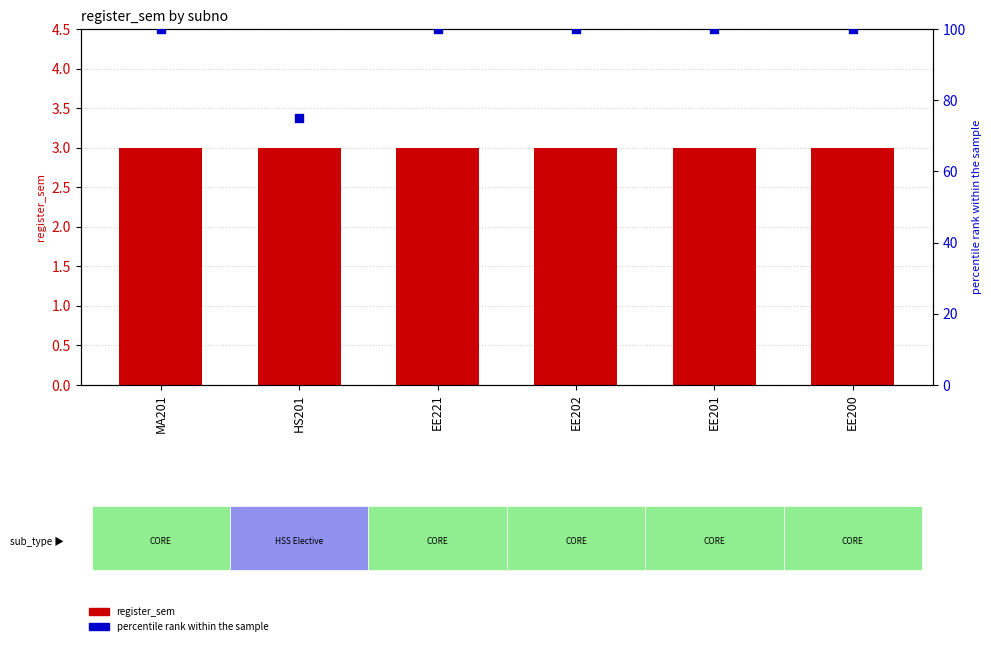

Which series has the largest total across all categories?

percentile rank within sample